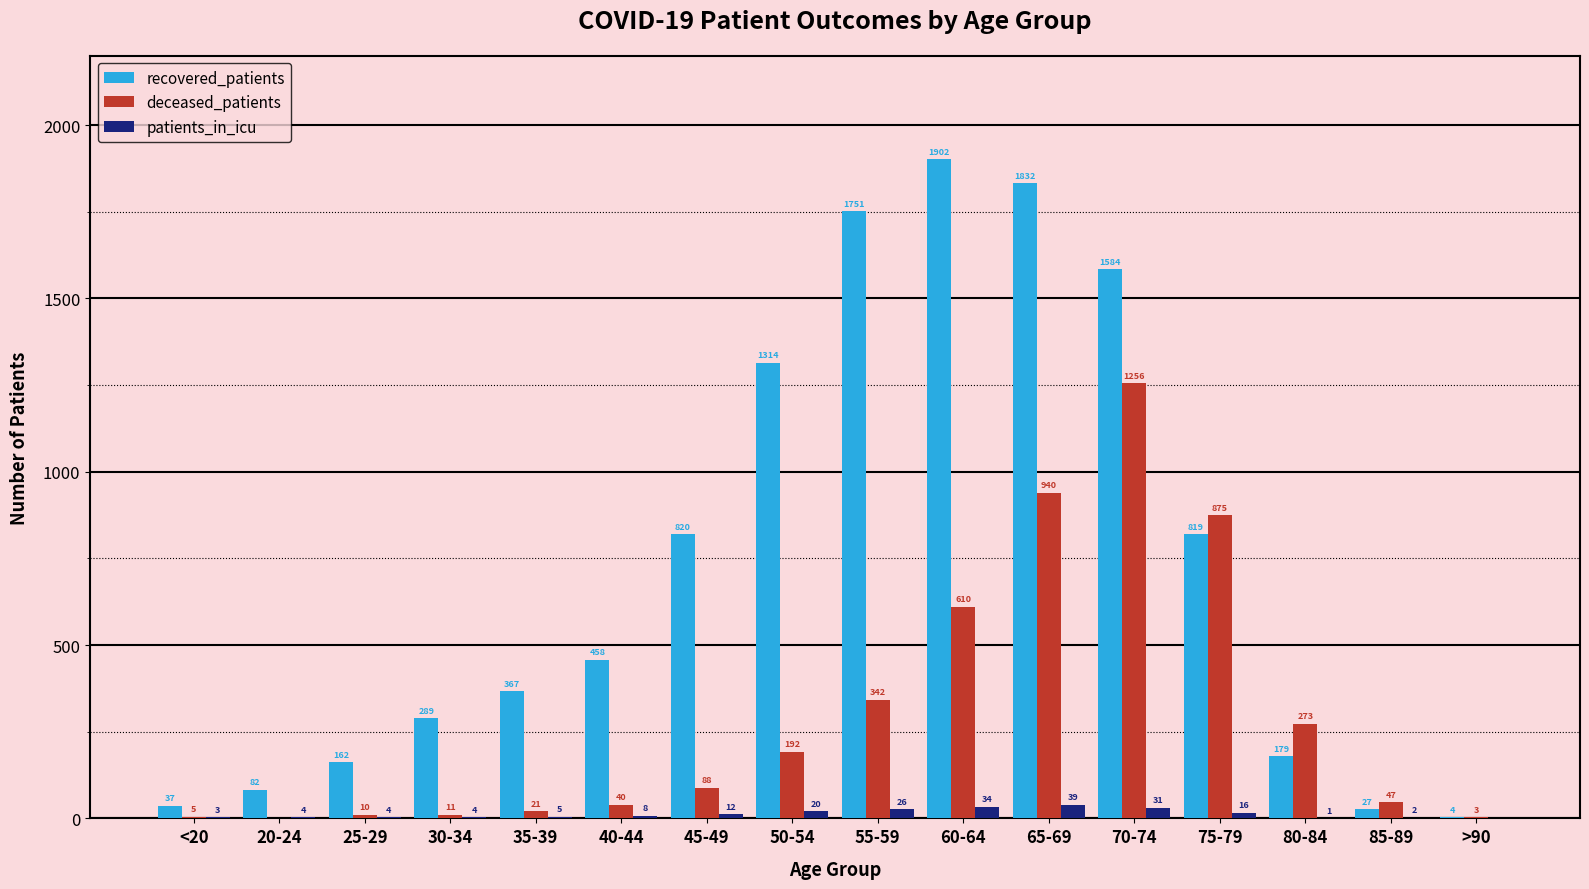

Reading left to right, transcribe all the data shown in this chart.

recovered_patients: <20=37	20-24=82	25-29=162	30-34=289	35-39=367	40-44=458	45-49=820	50-54=1314	55-59=1751	60-64=1902	65-69=1832	70-74=1584	75-79=819	80-84=179	85-89=27	>90=4
deceased_patients: <20=5	20-24=0	25-29=10	30-34=11	35-39=21	40-44=40	45-49=88	50-54=192	55-59=342	60-64=610	65-69=940	70-74=1256	75-79=875	80-84=273	85-89=47	>90=3
patients_in_icu: <20=3	20-24=4	25-29=4	30-34=4	35-39=5	40-44=8	45-49=12	50-54=20	55-59=26	60-64=34	65-69=39	70-74=31	75-79=16	80-84=1	85-89=2	>90=0